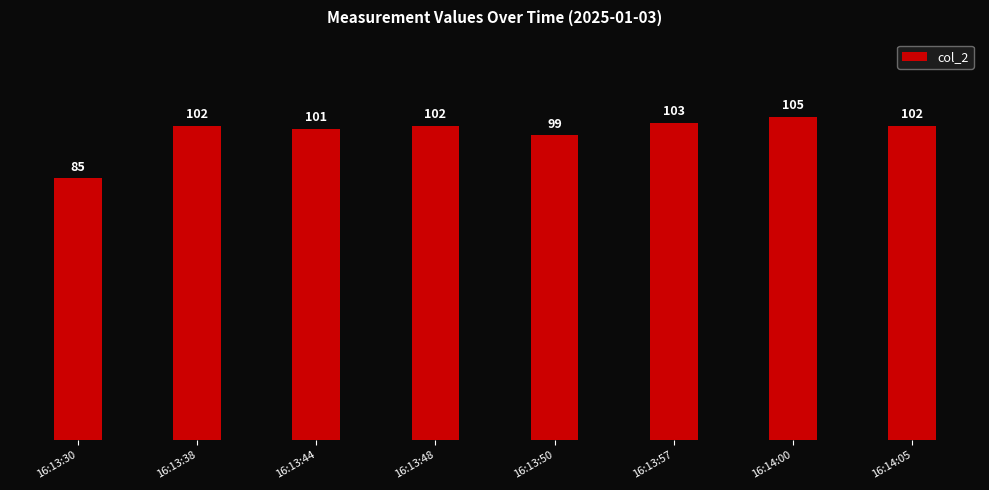

What is the smallest value displayed?

85